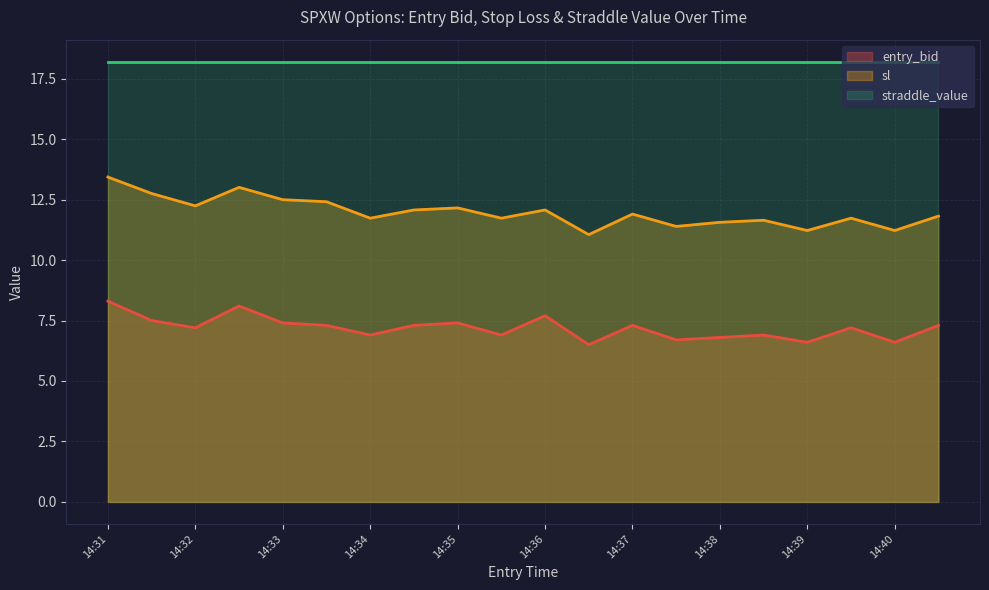

What is the difference between the maximum and minimum values in the sl series?

2.4